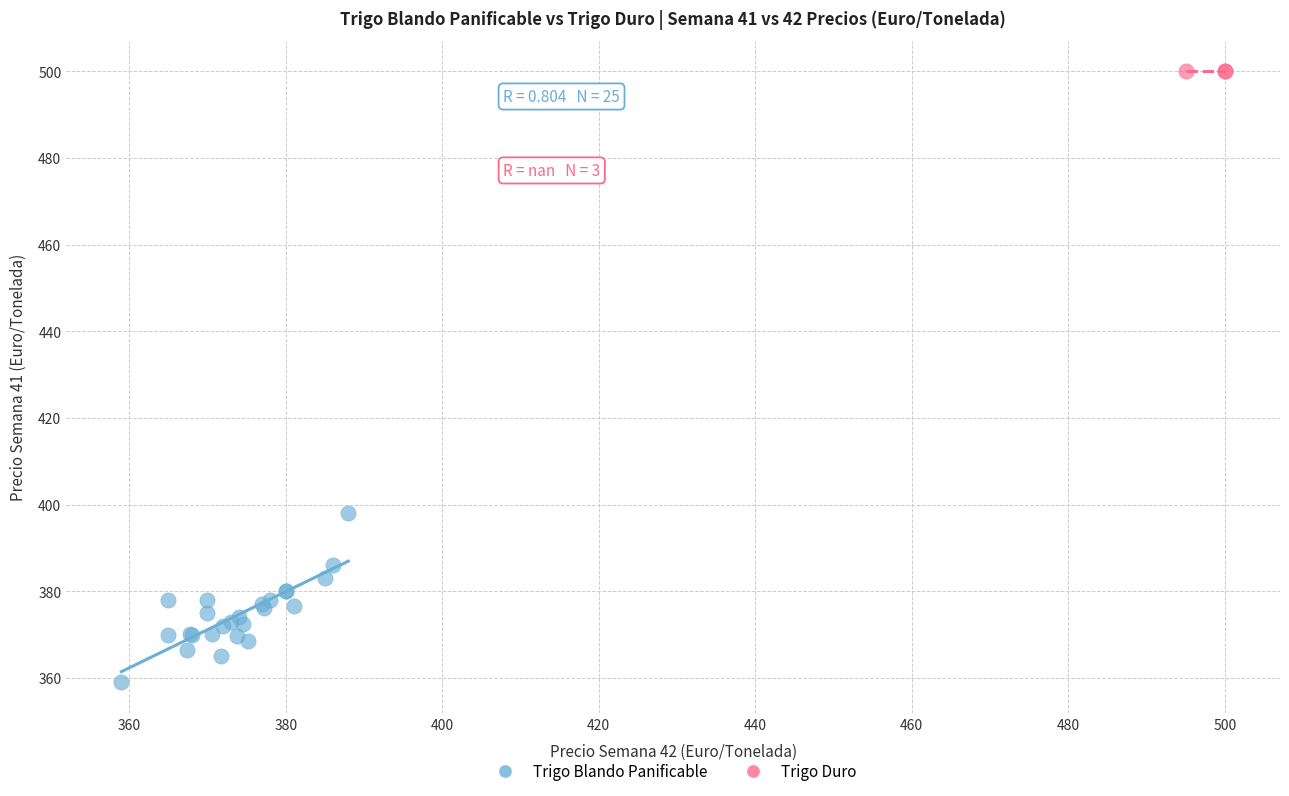

Which series reaches the minimum Y coordinate?

Trigo Blando Panificable